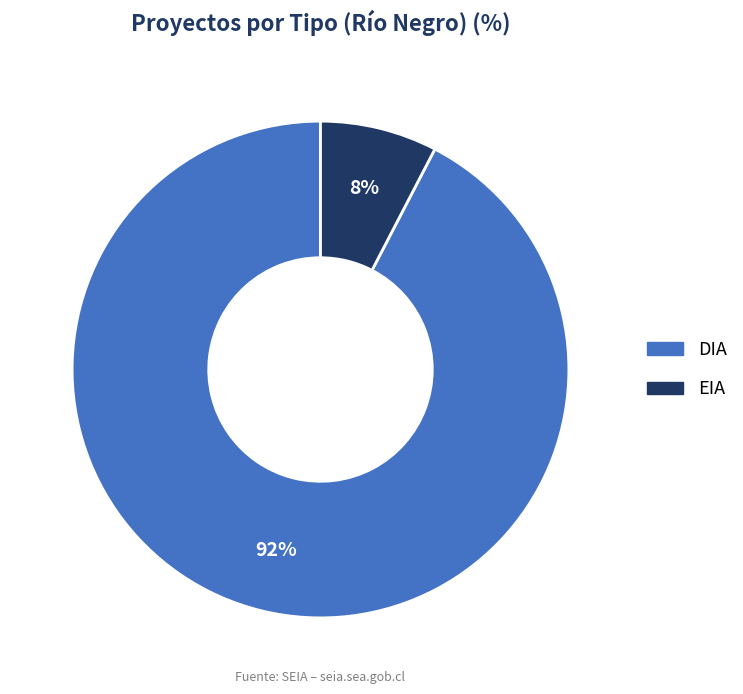

True or false: DIA accounts for 99% of the total.

False